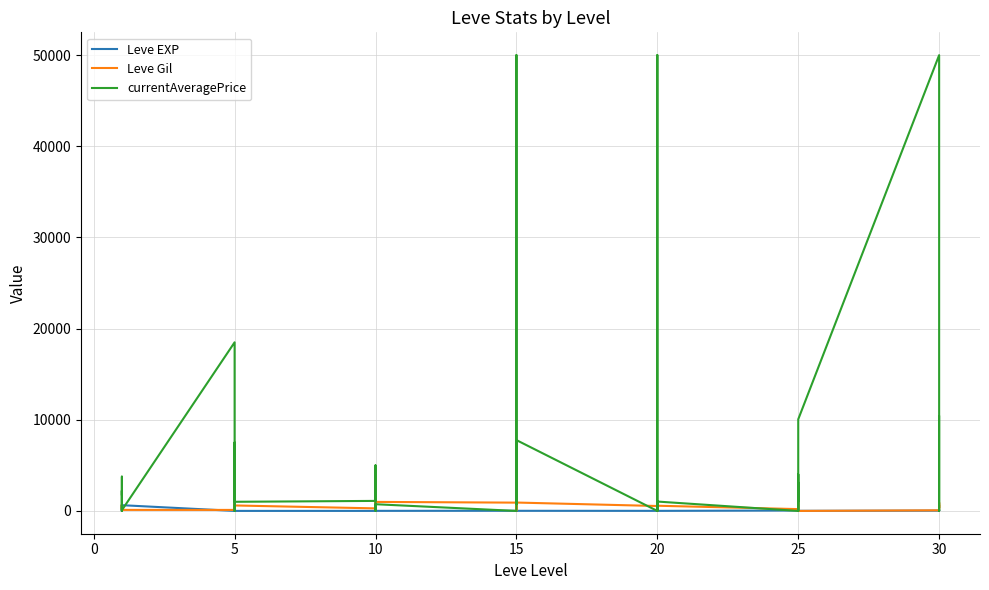

List the series in order of their peak value, highest first.

currentAveragePrice, Leve Gil, Leve EXP